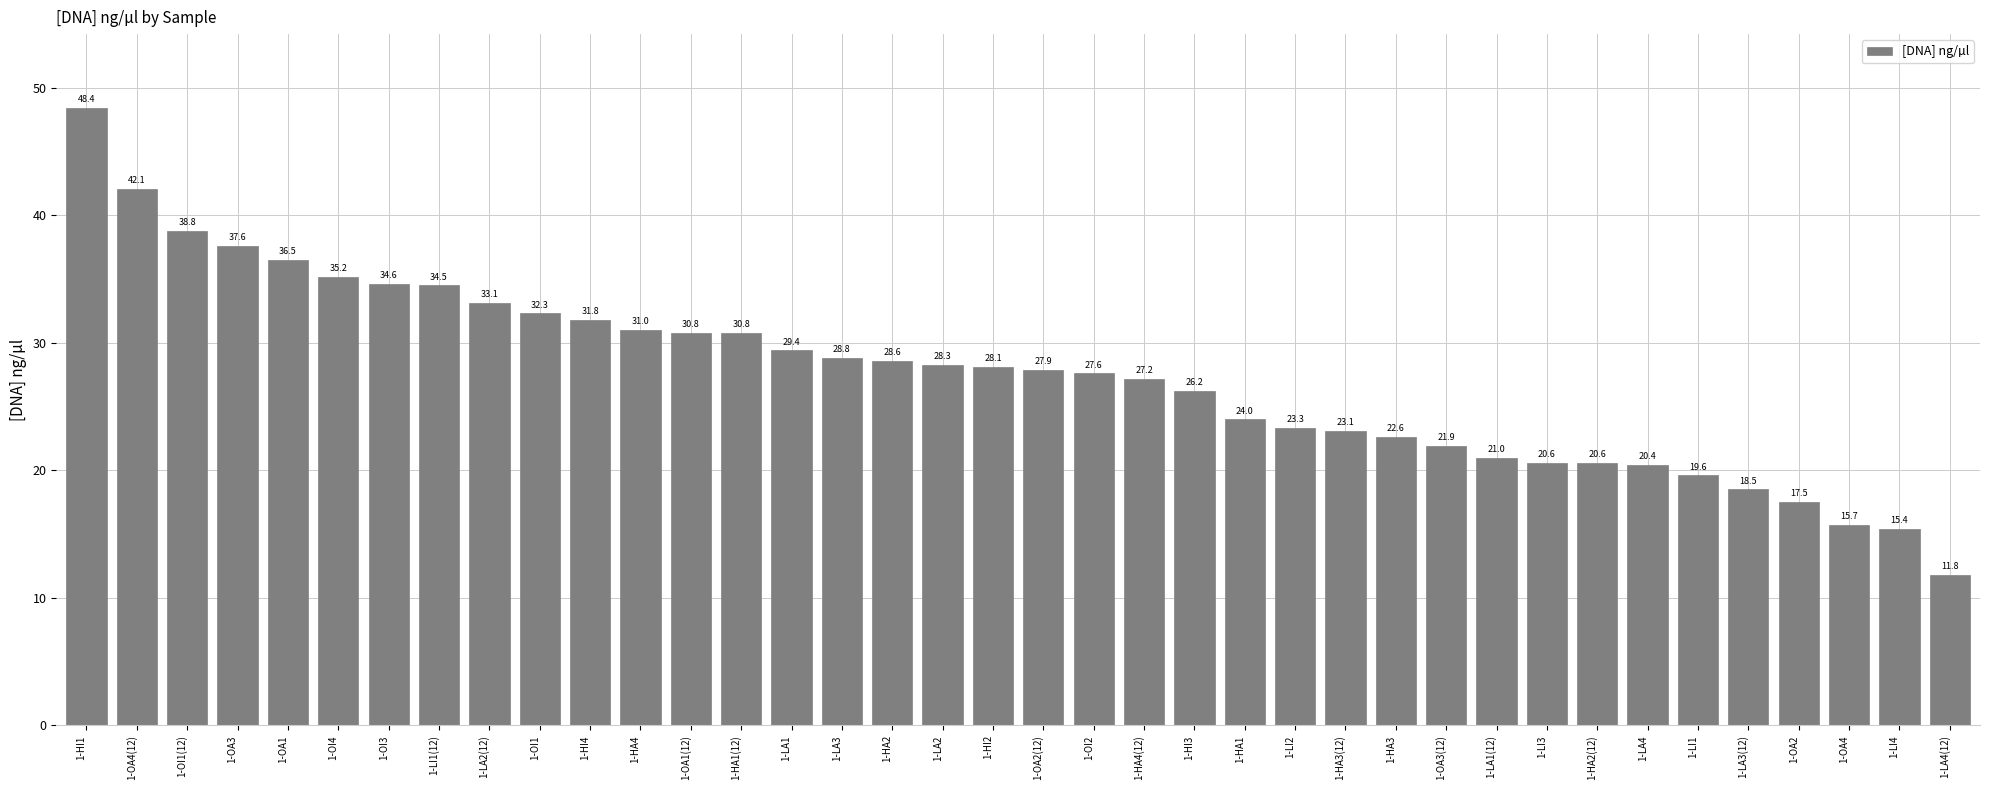

What is the approximate value at 1-OA2(12)?

27.9